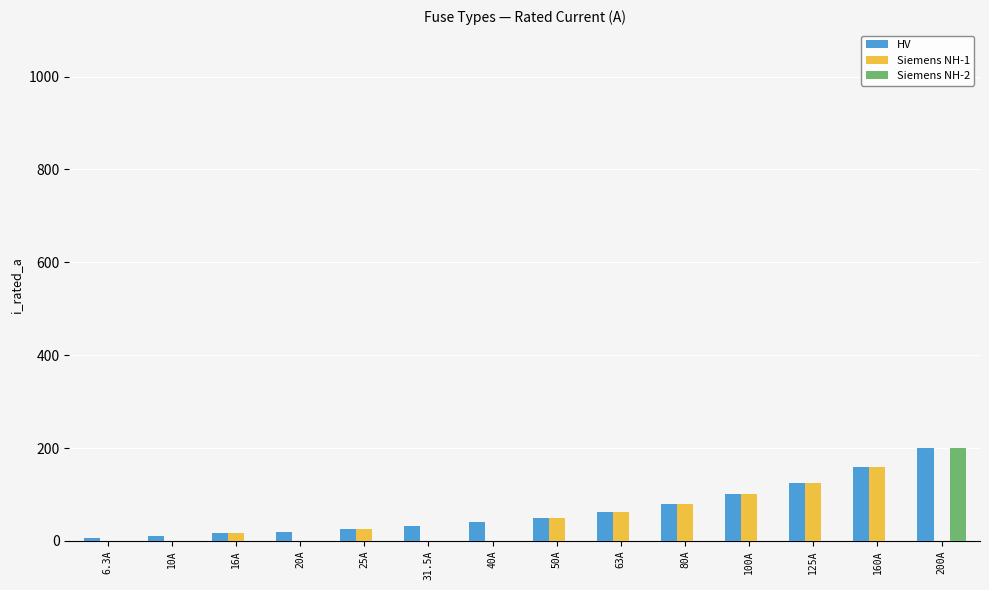

What is the maximum value for HV?

200.0